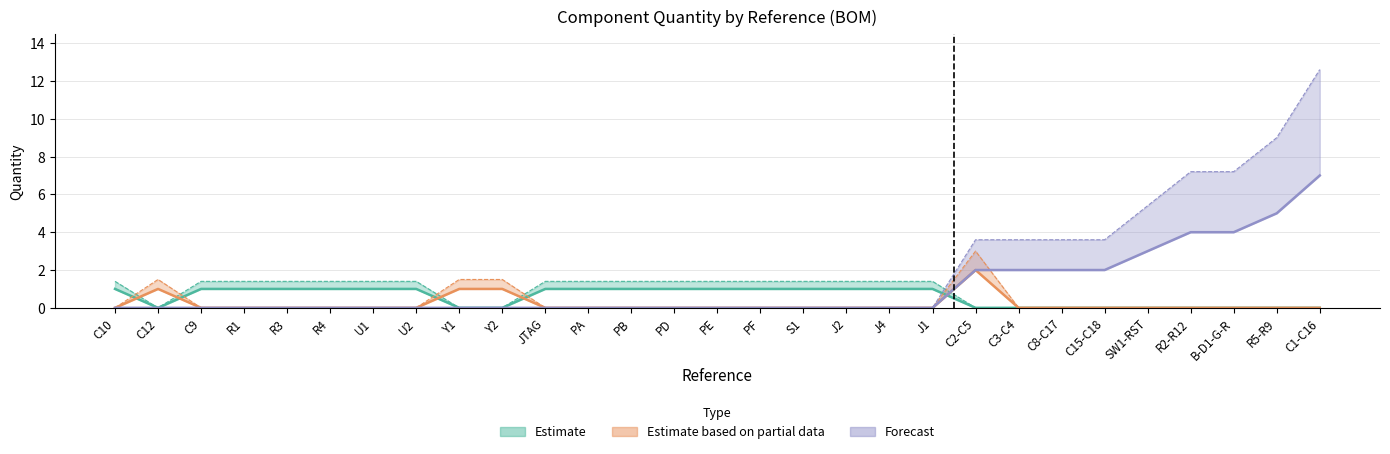

Reading left to right, what are all the values shown in this chart?

0	0	0	0	0	0	0	0	0	0	0	0	0	0	0	0	0	0	0	0	2	2	2	2	3	4	4	5	7